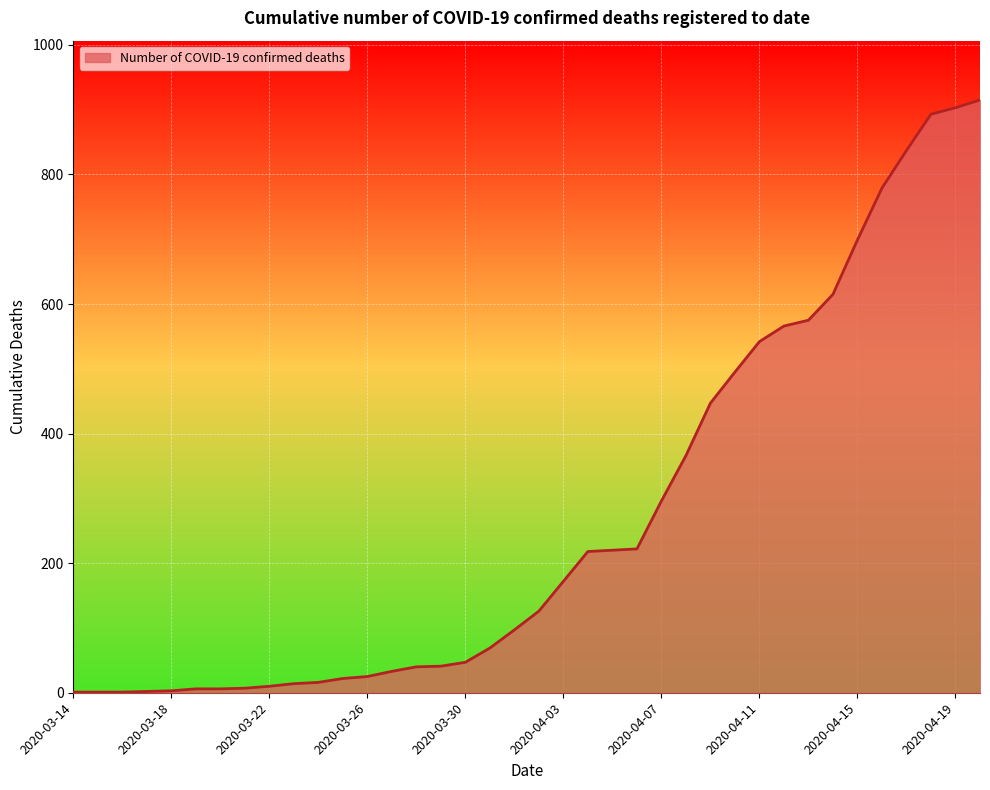

What is the difference between the second highest and minimum values?

902